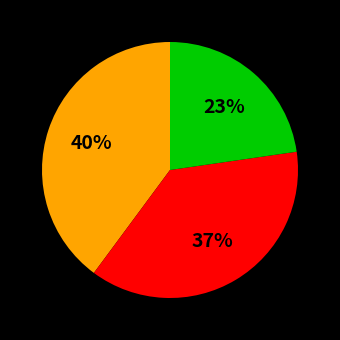

To the nearest percent, what is the difference between the largest and smallest slice percentages?

17%